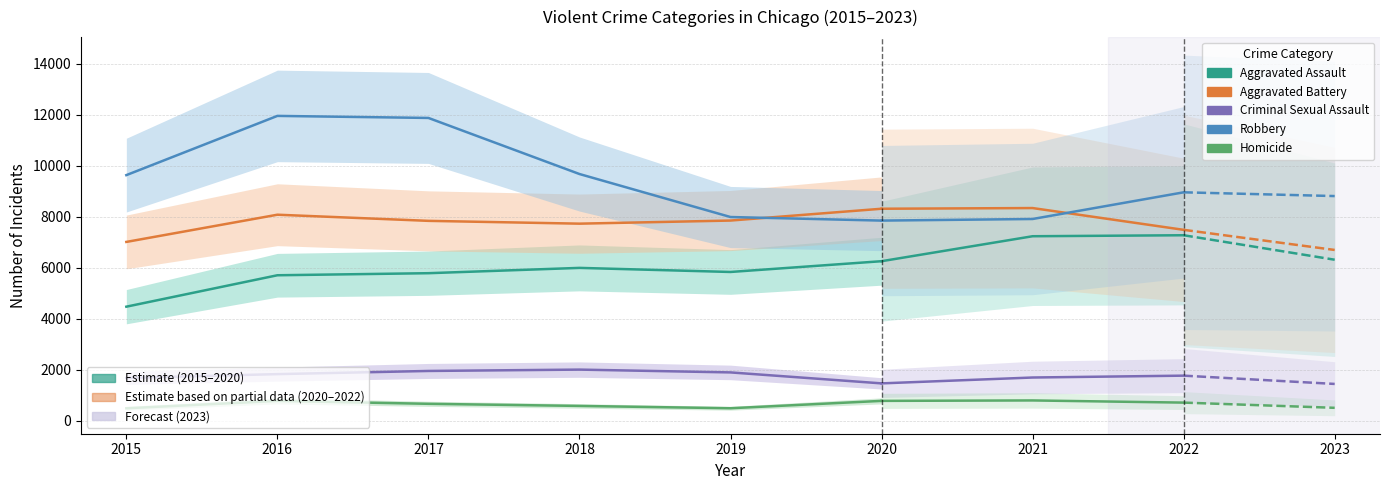

Does the chart display data point markers on the line(s)?

No